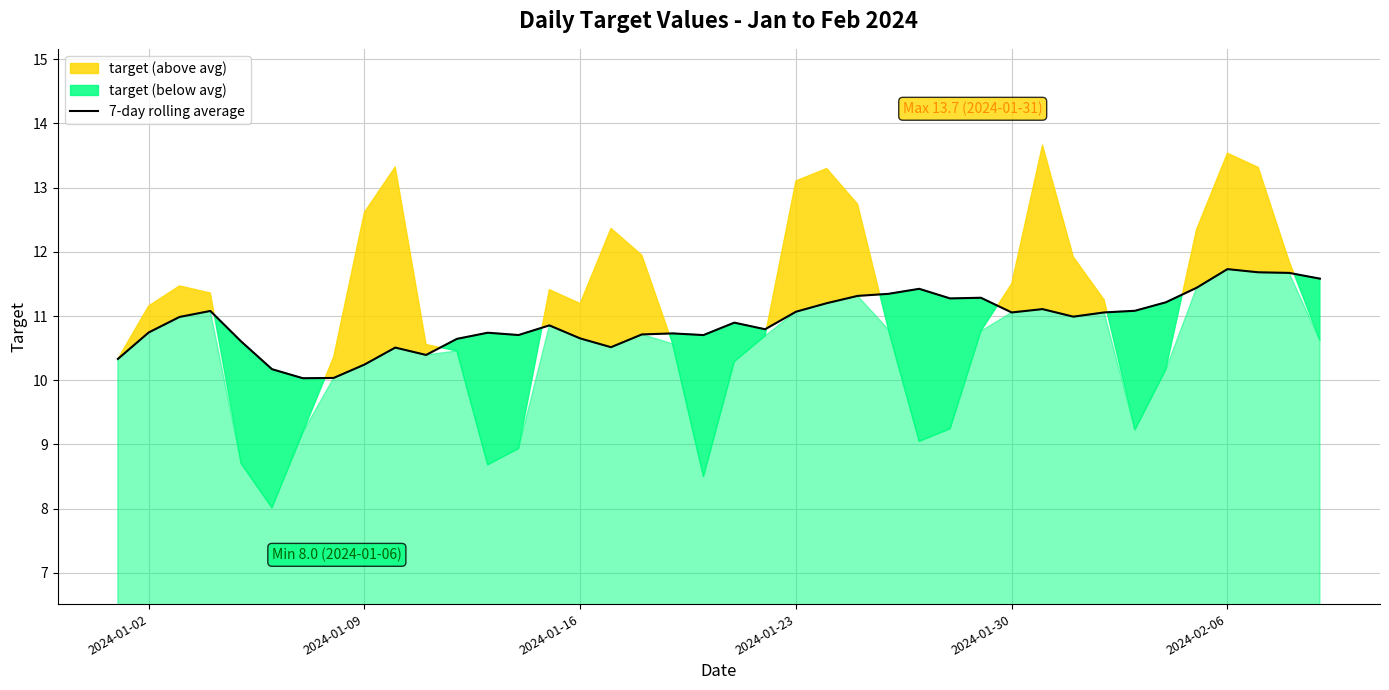

True or false: 7-day rolling average has a value of 11.1 at 2024-01-30.

True